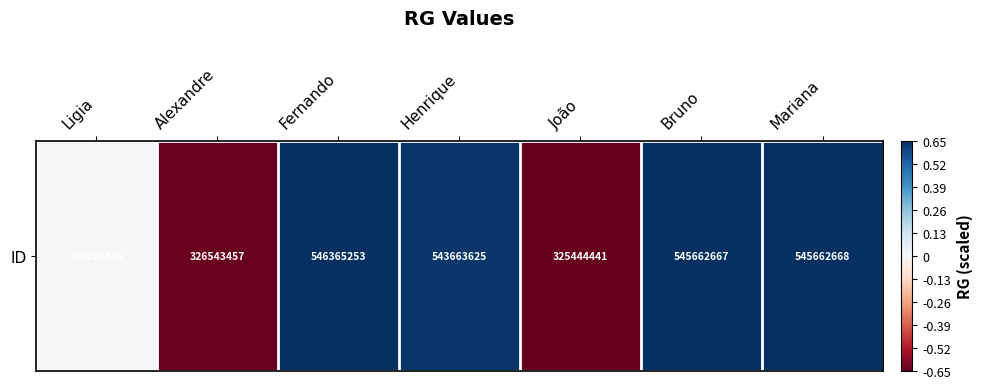

How many data points are above 0?

4